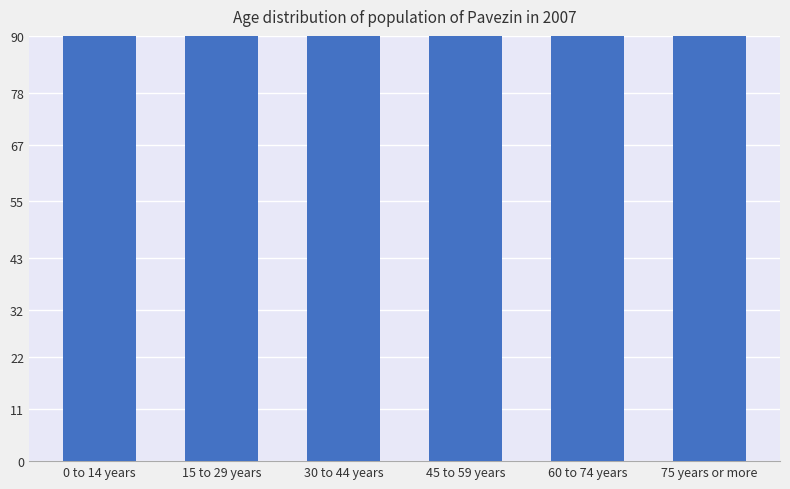

Where is the data nearest to the value 195?

45 to 59 years